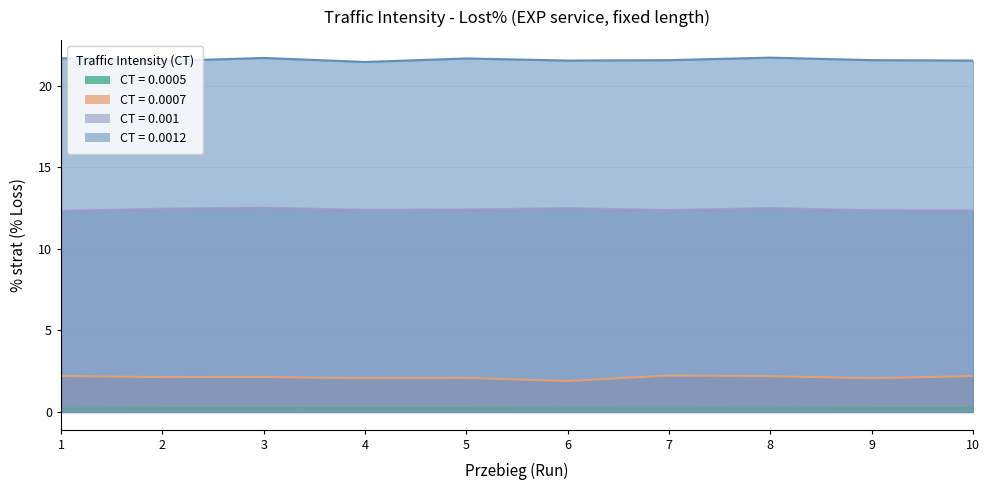

What is the spread (max minus min) of values at 1?

21.5